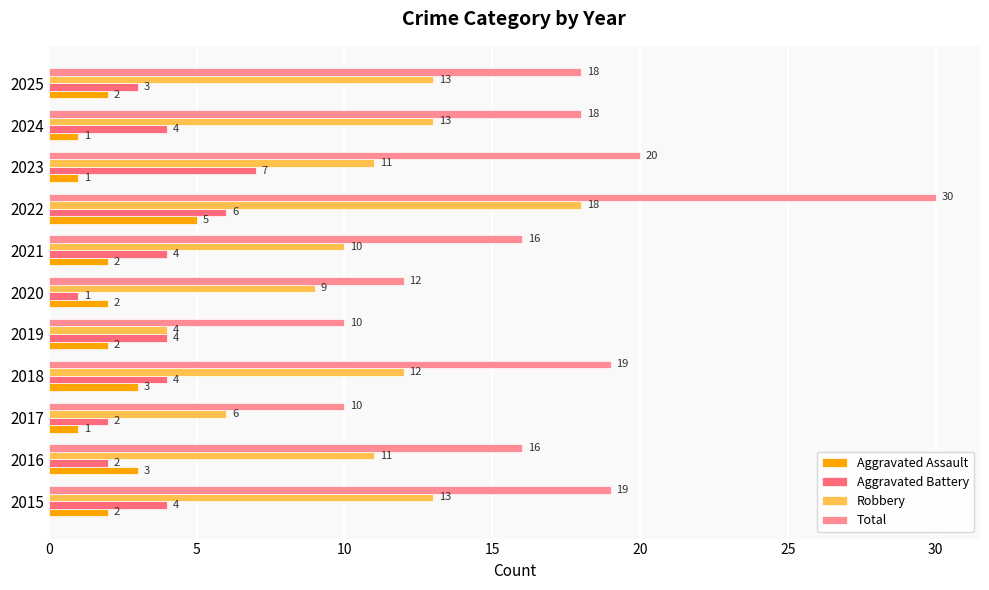

How many data points in Total are less than 18?

5